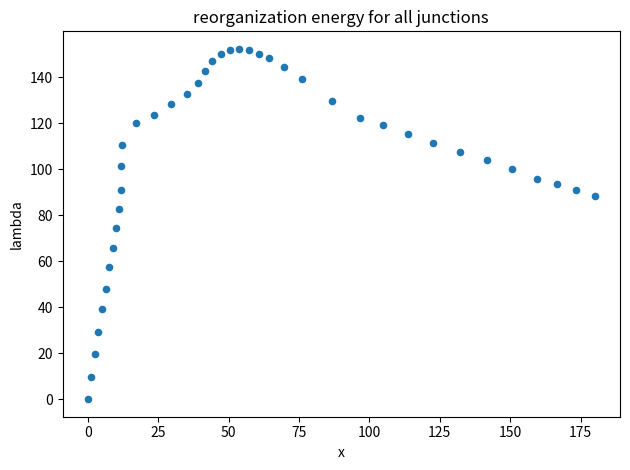

What Y value in the scatter plot is closest to 76?

74.3